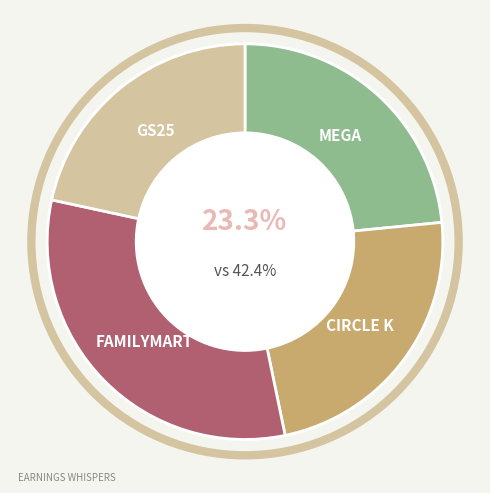

The GS25 slice represents 22% of the pie. True or false?

True